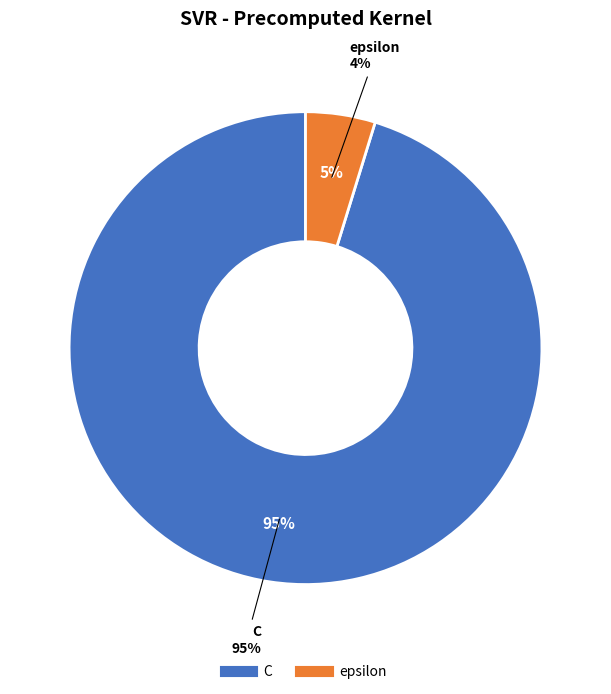

Combined, what portion of the pie is C and epsilon?

100.0%